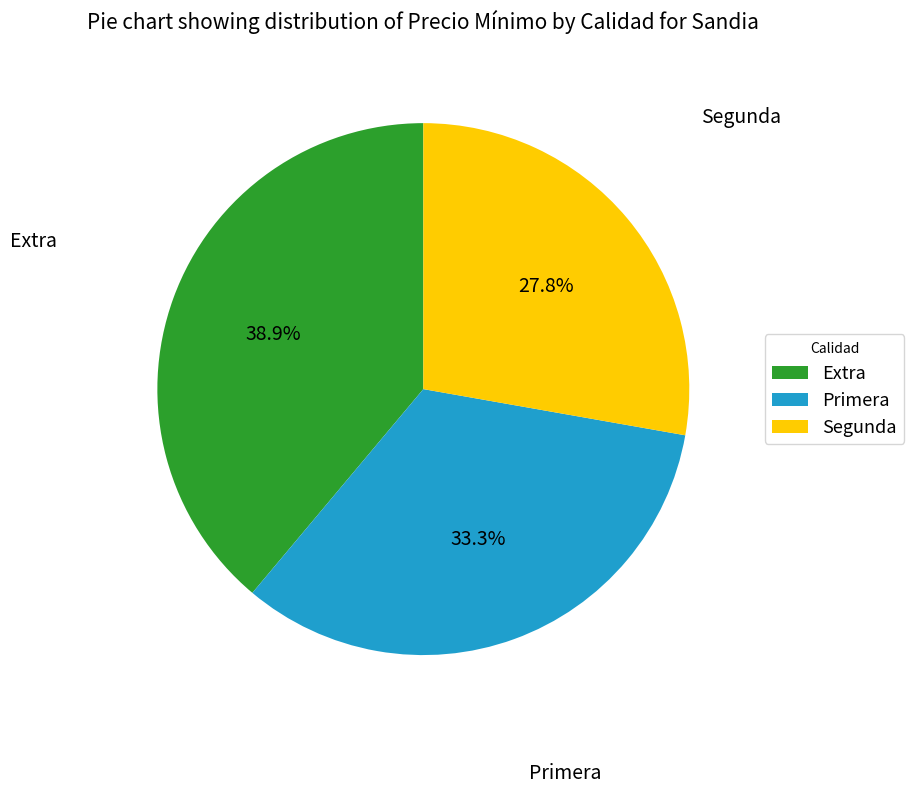

Which slice is the smallest?

Segunda